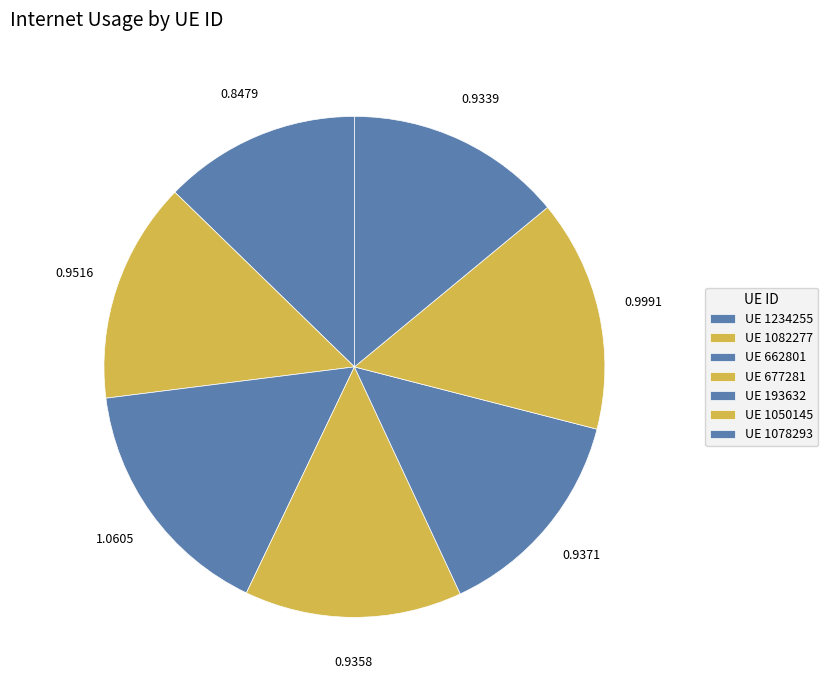

How many slices are in this pie chart?

7